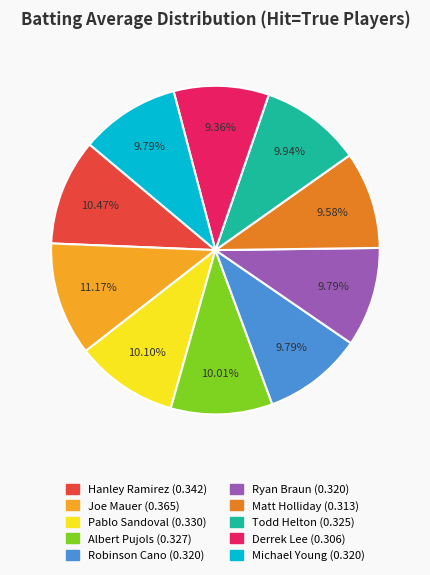

How many segments does this pie chart have?

10